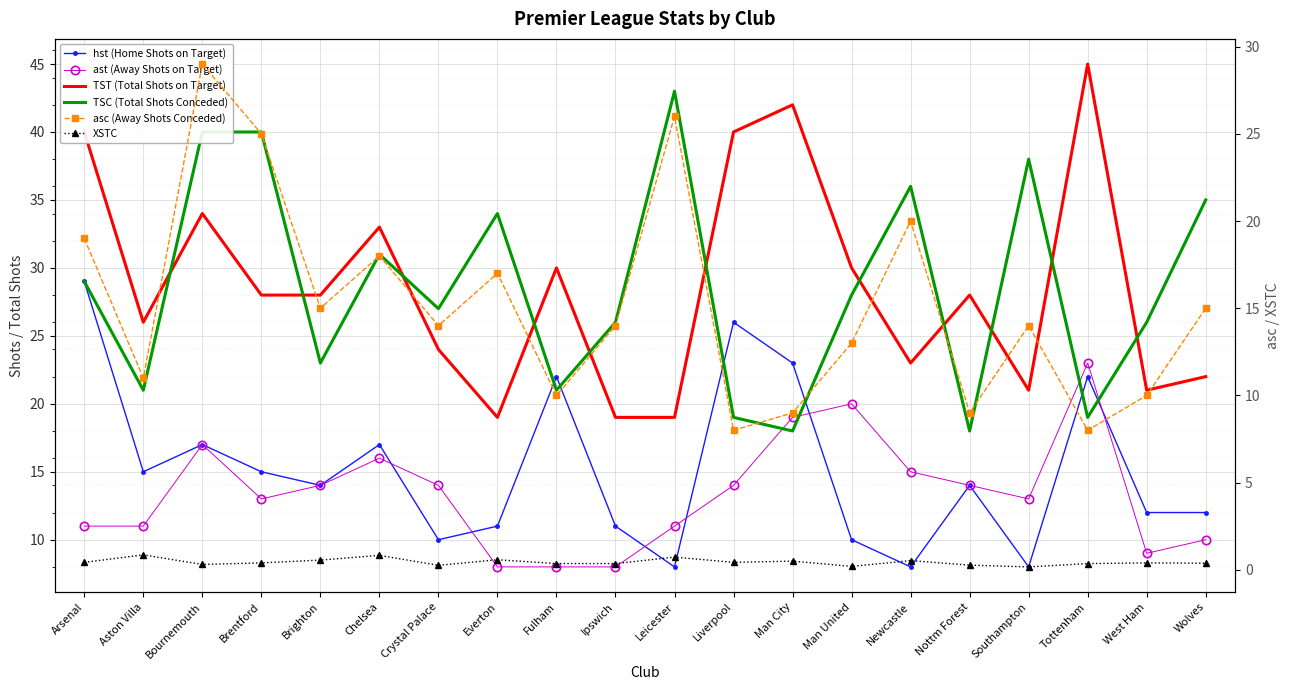

Count the number of categories in the chart.

20